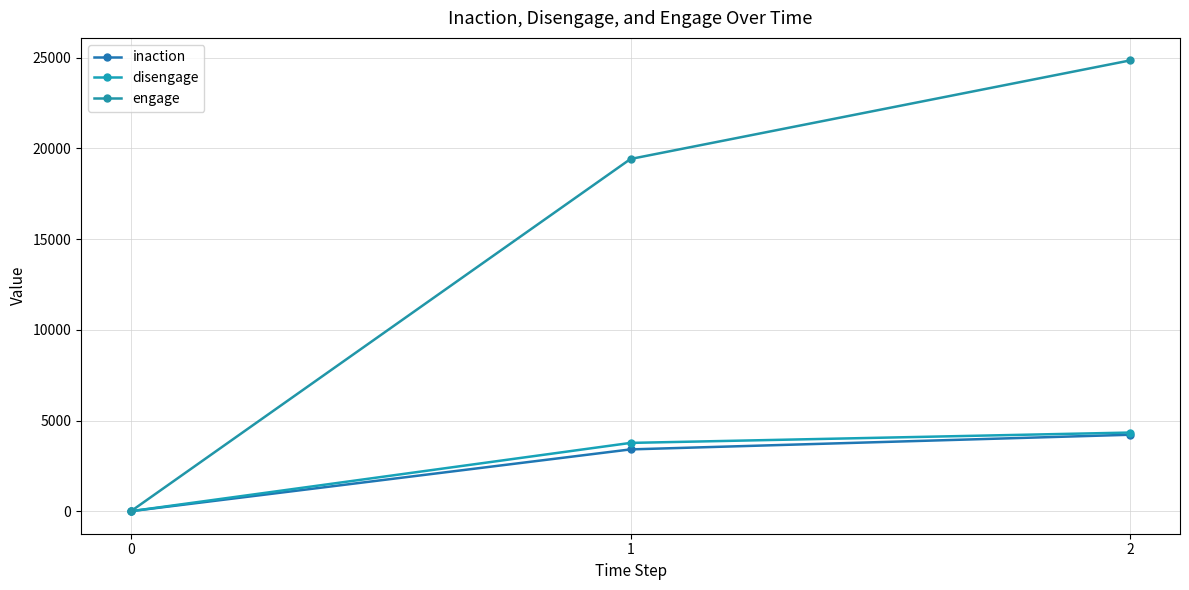

What is the approximate value of inaction at 2, to the nearest 100?

4200